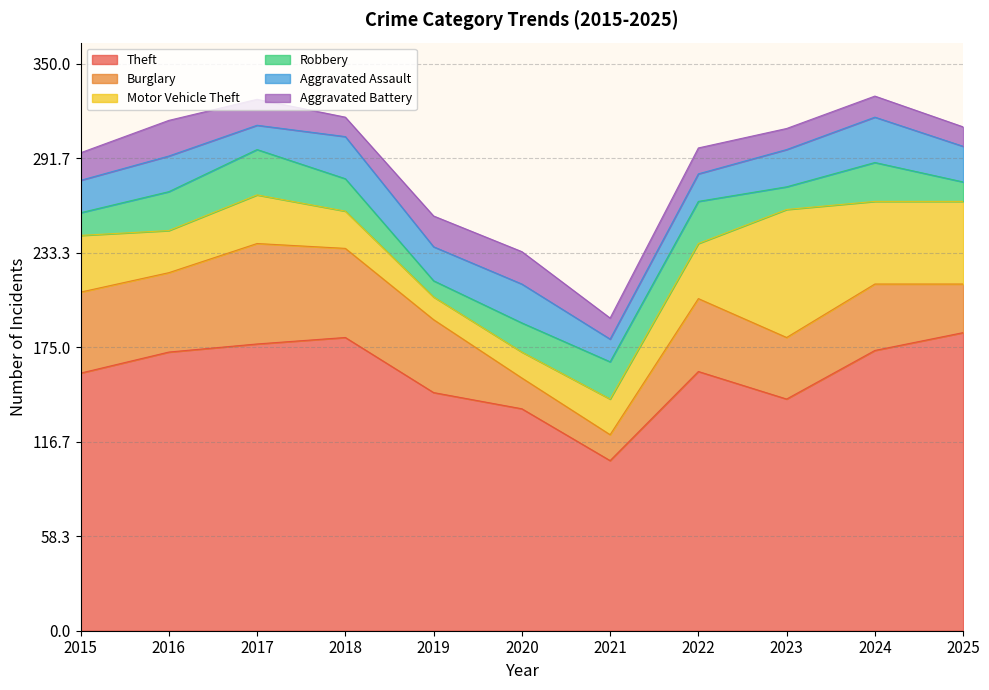

List the labels in order of Theft value, largest first.

2025, 2018, 2017, 2024, 2016, 2022, 2015, 2019, 2023, 2020, 2021